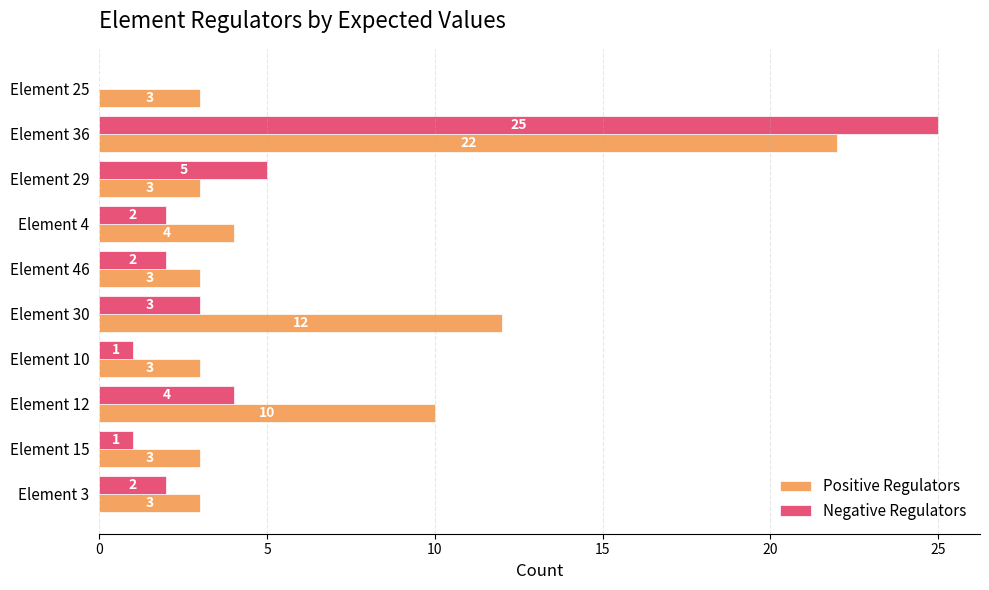

Where is Positive Regulators nearest to the value 12?

Element 30